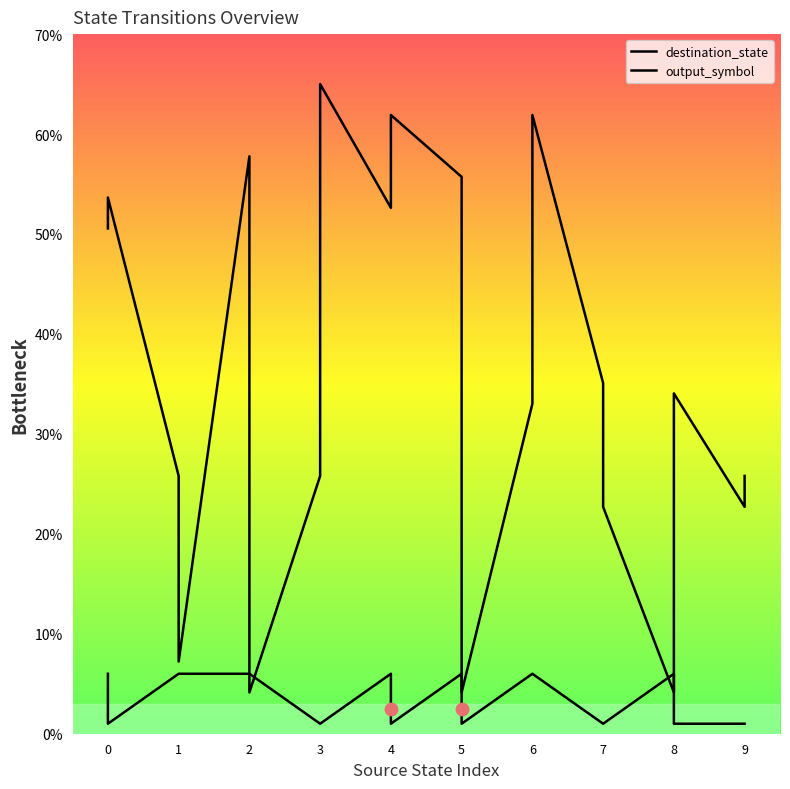

What is the total value across all series at 6?

39.0